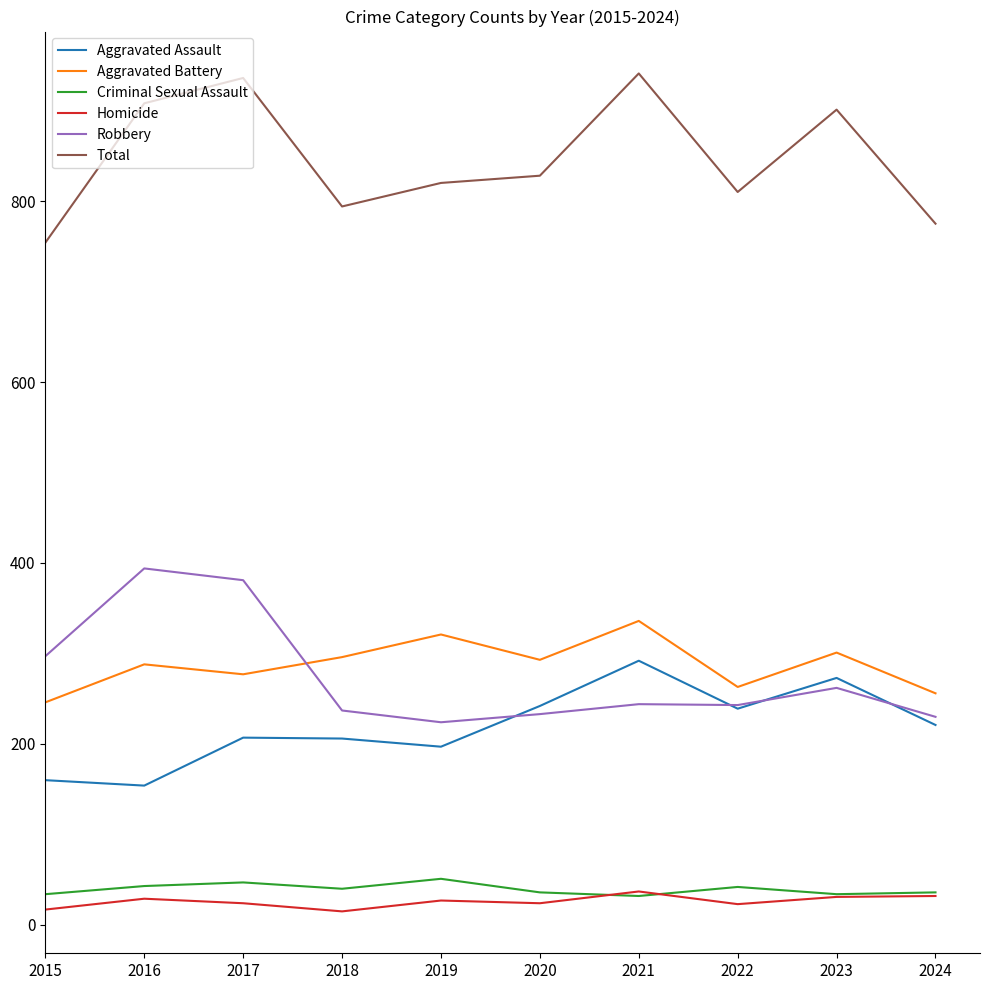

At 2020, list the series in order from largest to smallest.

Total, Aggravated Battery, Aggravated Assault, Robbery, Criminal Sexual Assault, Homicide